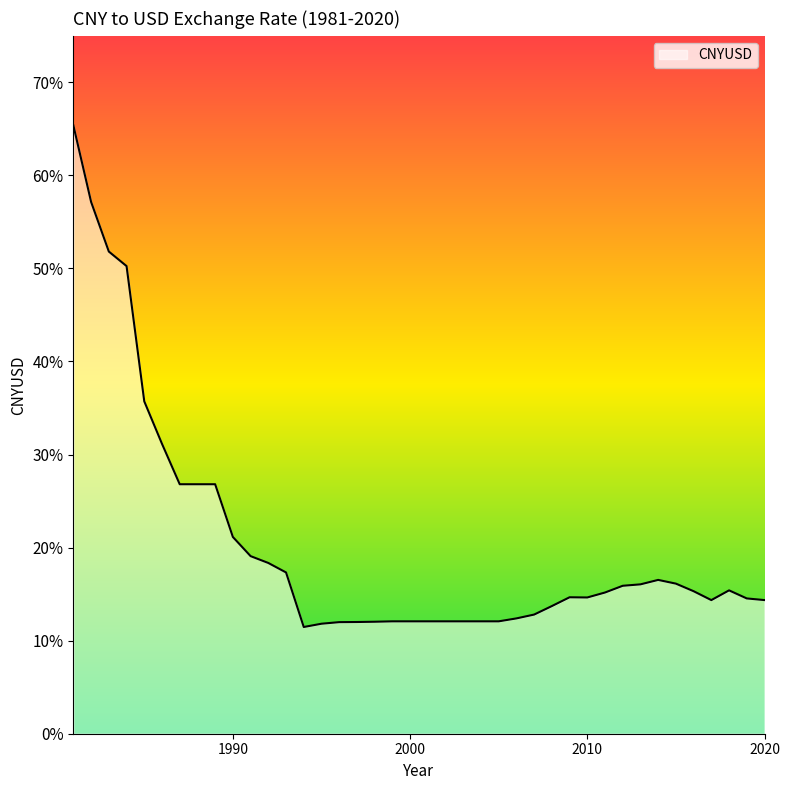

Rank the categories by value from lowest to highest.

1994, 1995, 1996, 1997, 1998, 1999, 2000, 2001, 2002, 2003, 2004, 2005, 2006, 2007, 2008, 2017, 2020, 2019, 2010, 2009, 2011, 2016, 2018, 2012, 2013, 2015, 2014, 1993, 1992, 1991, 1990, 1987, 1988, 1989, 1986, 1985, 1984, 1983, 1982, 1981